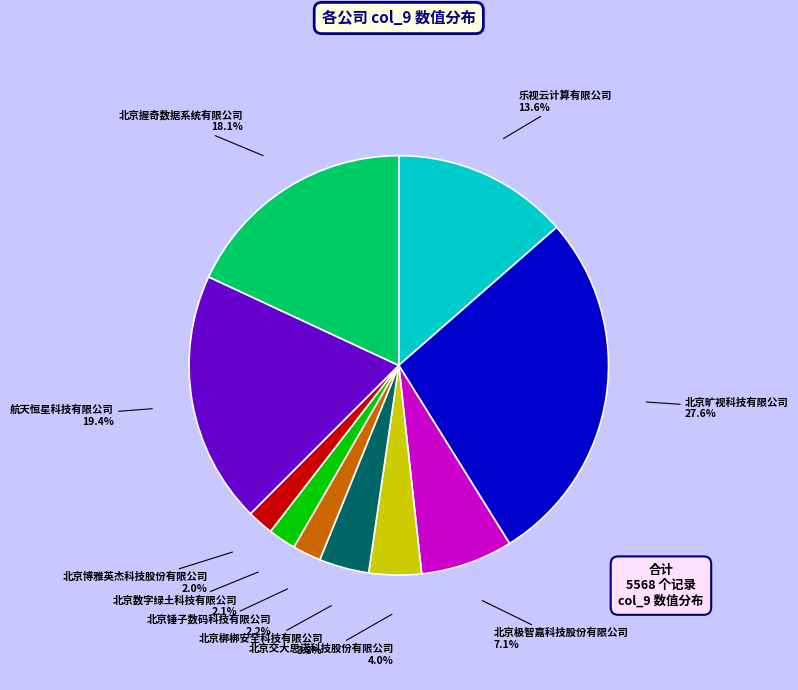

Is there any slice that represents more than half of the pie?

No